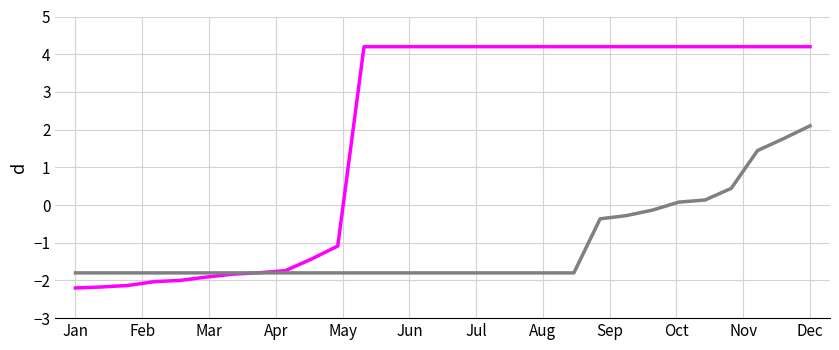

What is the greatest value displayed?

4.2